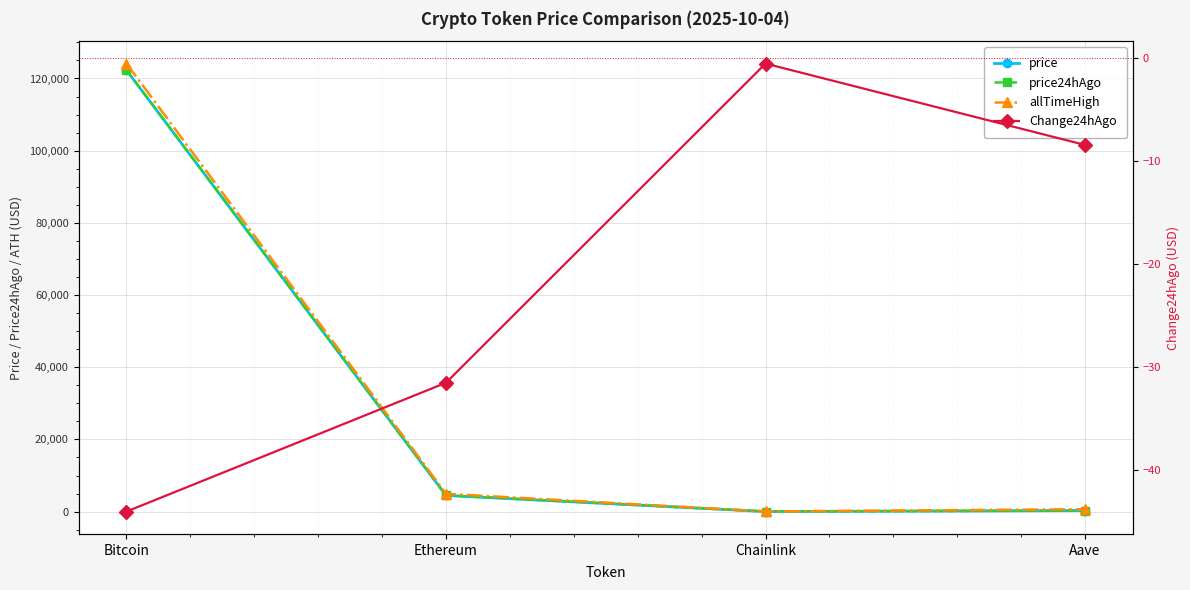

Which series changed the most between Ethereum and Chainlink?

allTimeHigh